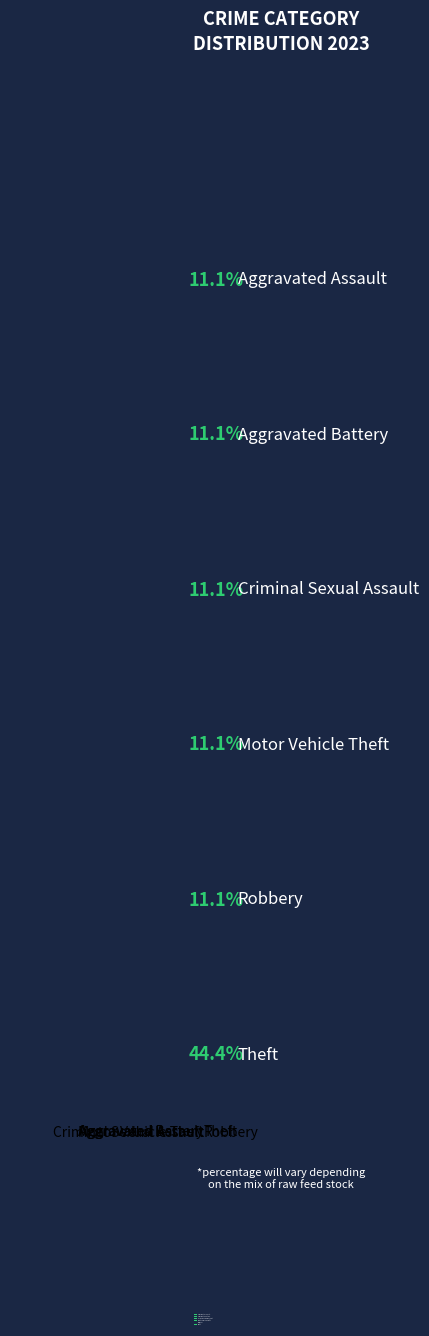

Does Aggravated Battery represent more than half of the total?

No